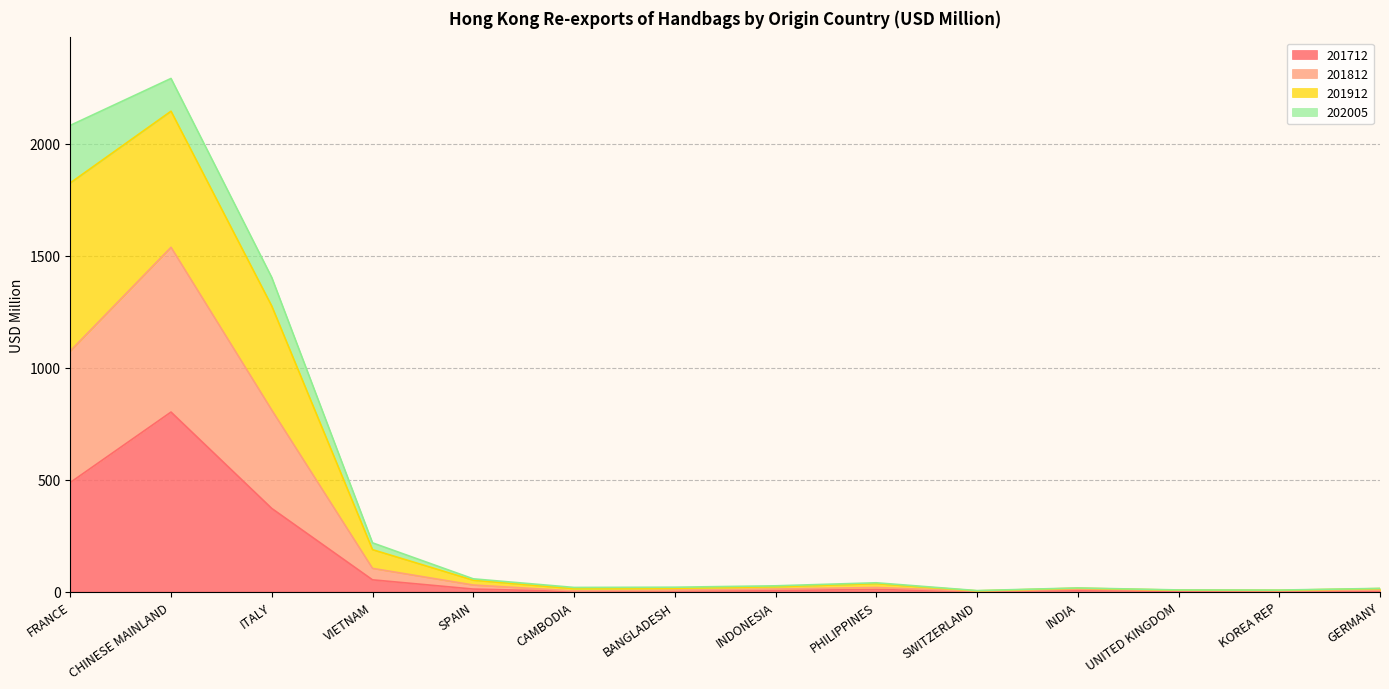

Which series changed the most between INDONESIA and INDIA?

201912